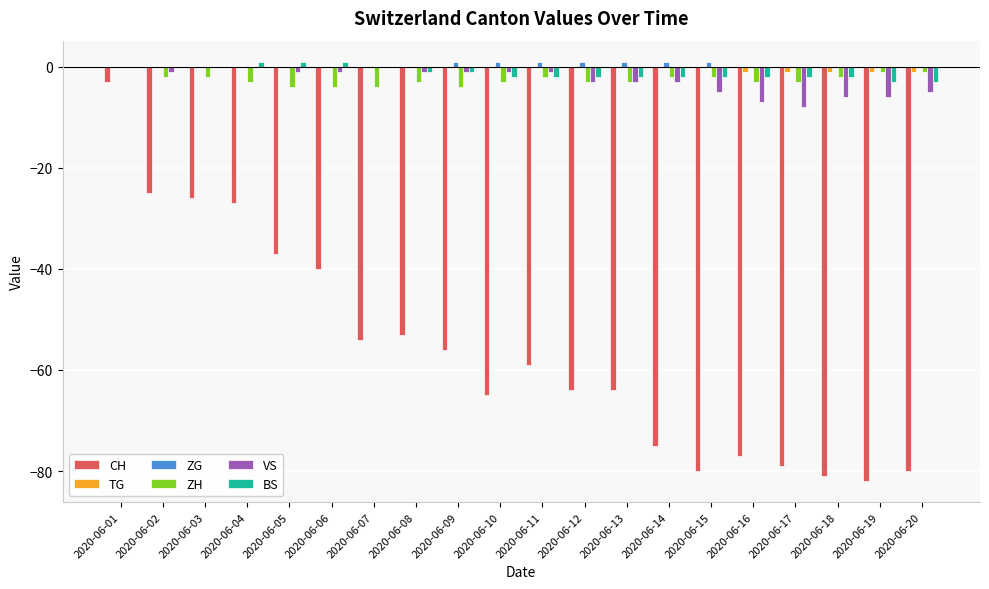

Reading right to left, what are all the values shown in this chart?

CH: 2020-06-20=-80	2020-06-19=-82	2020-06-18=-81	2020-06-17=-79	2020-06-16=-77	2020-06-15=-80	2020-06-14=-75	2020-06-13=-64	2020-06-12=-64	2020-06-11=-59	2020-06-10=-65	2020-06-09=-56	2020-06-08=-53	2020-06-07=-54	2020-06-06=-40	2020-06-05=-37	2020-06-04=-27	2020-06-03=-26	2020-06-02=-25	2020-06-01=-3
TG: 2020-06-20=-1	2020-06-19=-1	2020-06-18=-1	2020-06-17=-1	2020-06-16=-1	2020-06-15=0	2020-06-14=0	2020-06-13=0	2020-06-12=0	2020-06-11=0	2020-06-10=0	2020-06-09=0	2020-06-08=0	2020-06-07=0	2020-06-06=0	2020-06-05=0	2020-06-04=0	2020-06-03=0	2020-06-02=0	2020-06-01=0
ZG: 2020-06-20=0	2020-06-19=0	2020-06-18=0	2020-06-17=0	2020-06-16=0	2020-06-15=1	2020-06-14=1	2020-06-13=1	2020-06-12=1	2020-06-11=1	2020-06-10=1	2020-06-09=1	2020-06-08=0	2020-06-07=0	2020-06-06=0	2020-06-05=0	2020-06-04=0	2020-06-03=0	2020-06-02=0	2020-06-01=0
ZH: 2020-06-20=-1	2020-06-19=-1	2020-06-18=-2	2020-06-17=-3	2020-06-16=-3	2020-06-15=-2	2020-06-14=-2	2020-06-13=-3	2020-06-12=-3	2020-06-11=-2	2020-06-10=-3	2020-06-09=-4	2020-06-08=-3	2020-06-07=-4	2020-06-06=-4	2020-06-05=-4	2020-06-04=-3	2020-06-03=-2	2020-06-02=-2	2020-06-01=0
VS: 2020-06-20=-5	2020-06-19=-6	2020-06-18=-6	2020-06-17=-8	2020-06-16=-7	2020-06-15=-5	2020-06-14=-3	2020-06-13=-3	2020-06-12=-3	2020-06-11=-1	2020-06-10=-1	2020-06-09=-1	2020-06-08=-1	2020-06-07=0	2020-06-06=-1	2020-06-05=-1	2020-06-04=0	2020-06-03=0	2020-06-02=-1	2020-06-01=0
BS: 2020-06-20=-3	2020-06-19=-3	2020-06-18=-2	2020-06-17=-2	2020-06-16=-2	2020-06-15=-2	2020-06-14=-2	2020-06-13=-2	2020-06-12=-2	2020-06-11=-2	2020-06-10=-2	2020-06-09=-1	2020-06-08=-1	2020-06-07=0	2020-06-06=1	2020-06-05=1	2020-06-04=1	2020-06-03=0	2020-06-02=0	2020-06-01=0